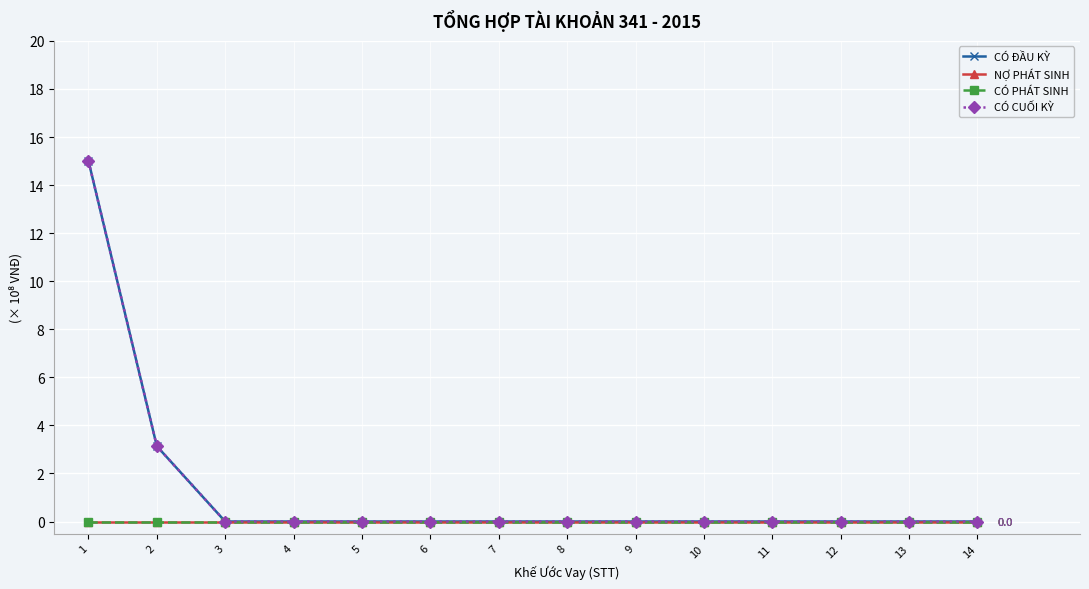

List the series in order of their peak value, highest first.

CÓ ĐẦU KỲ, CÓ CUỐI KỲ, NỢ PHÁT SINH, CÓ PHÁT SINH